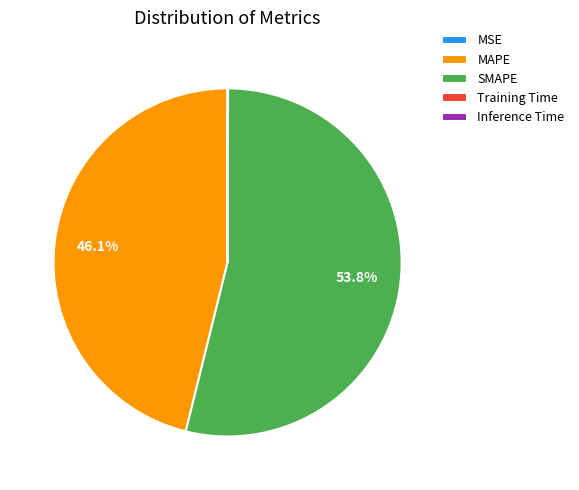

To the nearest percent, what is the average slice percentage?

20%